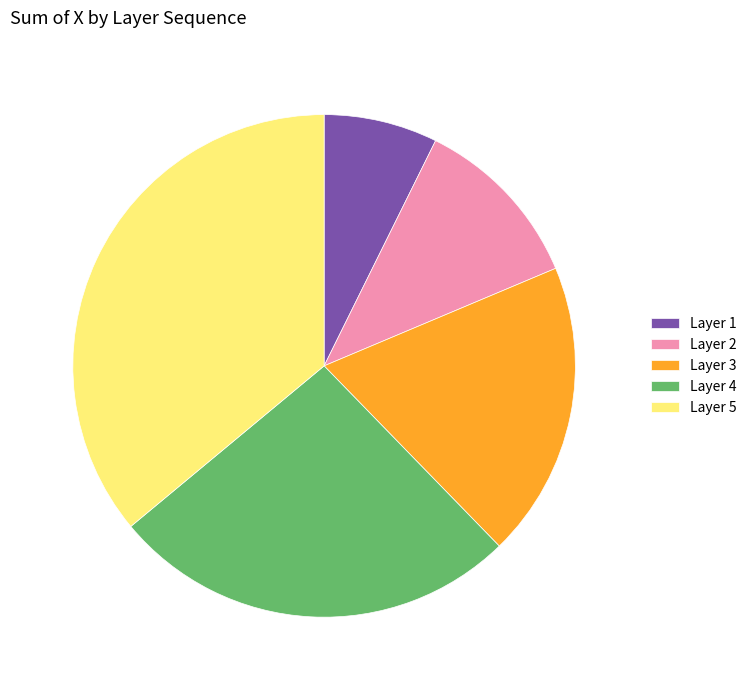

Rank the categories by value from lowest to highest.

Layer 1, Layer 2, Layer 3, Layer 4, Layer 5